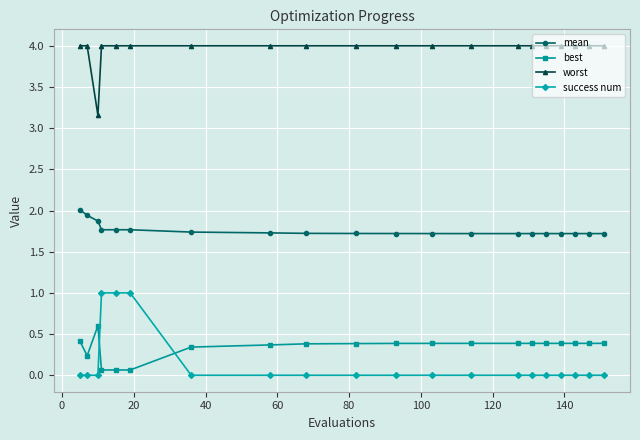

What is the sum of all best values?

6.8